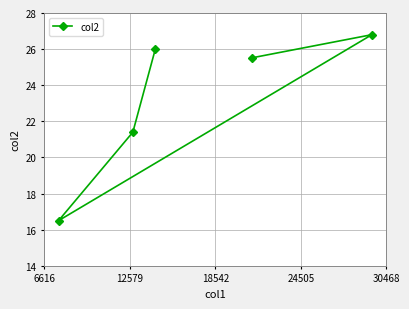

What is the value of the 1st point from the left?

16.5